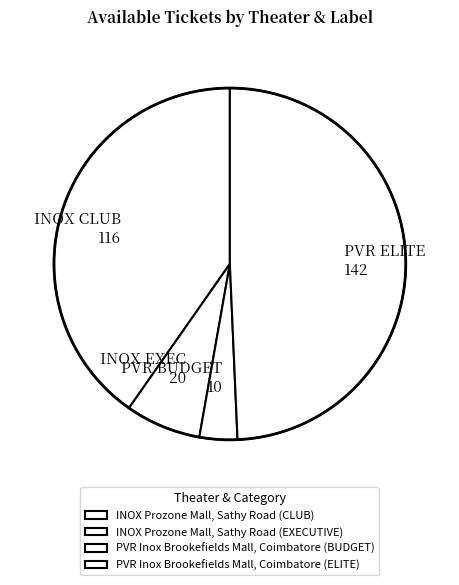

To the nearest percent, what is the difference between the largest and smallest slice percentages?

46%